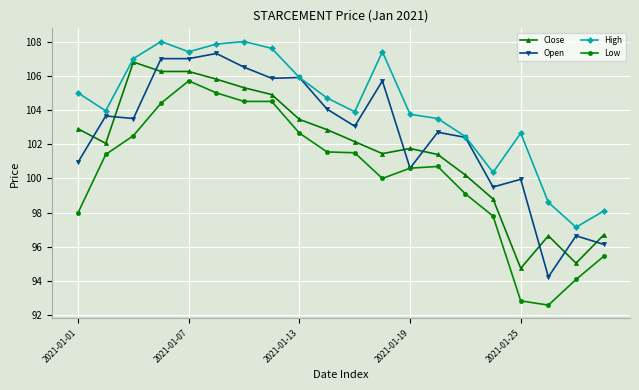

At how many categories does at least one series exceed 100?

17